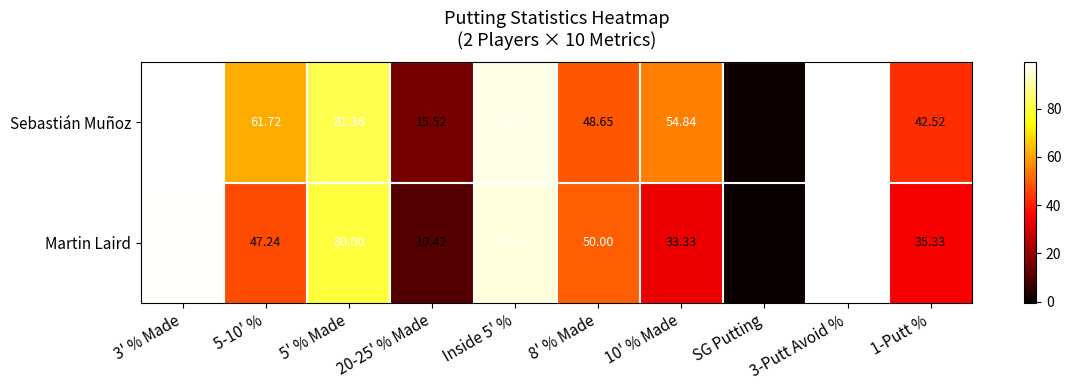

Between 20-25' % Made and Inside 5' %, which series saw the biggest shift?

Martin Laird